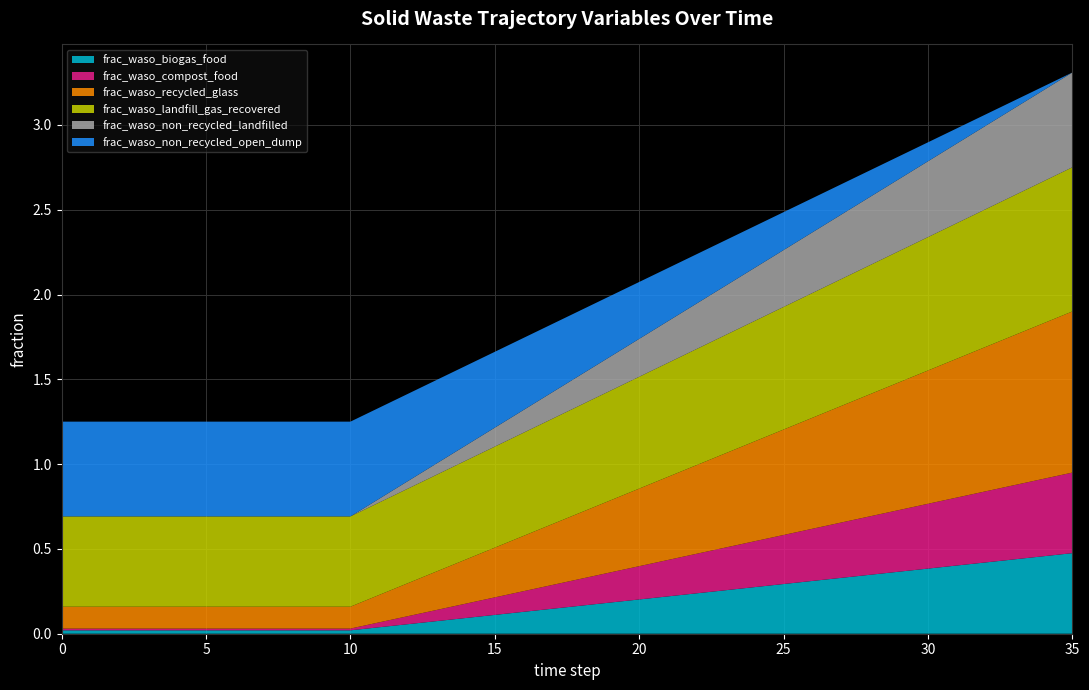

Reading left to right, what are all the values shown in this chart?

frac_waso_biogas_food: 0.0	0.0	0.0	0.0	0.0	0.0	0.0	0.0	0.0	0.0	0.0	0.0	0.1	0.1	0.1	0.1	0.1	0.1	0.2	0.2	0.2	0.2	0.2	0.3	0.3	0.3	0.3	0.3	0.3	0.4	0.4	0.4	0.4	0.4	0.5	0.5
frac_waso_compost_food: 0.0	0.0	0.0	0.0	0.0	0.0	0.0	0.0	0.0	0.0	0.0	0.0	0.0	0.1	0.1	0.1	0.1	0.1	0.2	0.2	0.2	0.2	0.2	0.3	0.3	0.3	0.3	0.3	0.3	0.4	0.4	0.4	0.4	0.4	0.5	0.5
frac_waso_recycled_glass: 0.1	0.1	0.1	0.1	0.1	0.1	0.1	0.1	0.1	0.1	0.1	0.2	0.2	0.2	0.3	0.3	0.3	0.4	0.4	0.4	0.5	0.5	0.5	0.6	0.6	0.6	0.7	0.7	0.7	0.8	0.8	0.8	0.9	0.9	0.9	0.9
frac_waso_landfill_gas_recovered: 0.5	0.5	0.5	0.5	0.5	0.5	0.5	0.5	0.5	0.5	0.5	0.5	0.6	0.6	0.6	0.6	0.6	0.6	0.6	0.6	0.7	0.7	0.7	0.7	0.7	0.7	0.7	0.7	0.8	0.8	0.8	0.8	0.8	0.8	0.8	0.8
frac_waso_non_recycled_landfilled: 0.0	0.0	0.0	0.0	0.0	0.0	0.0	0.0	0.0	0.0	0.0	0.0	0.0	0.1	0.1	0.1	0.1	0.2	0.2	0.2	0.2	0.2	0.3	0.3	0.3	0.3	0.4	0.4	0.4	0.4	0.4	0.5	0.5	0.5	0.5	0.6
frac_waso_non_recycled_open_dump: 0.6	0.6	0.6	0.6	0.6	0.6	0.6	0.6	0.6	0.6	0.6	0.5	0.5	0.5	0.5	0.4	0.4	0.4	0.4	0.4	0.3	0.3	0.3	0.3	0.2	0.2	0.2	0.2	0.2	0.1	0.1	0.1	0.1	0.0	0.0	0.0